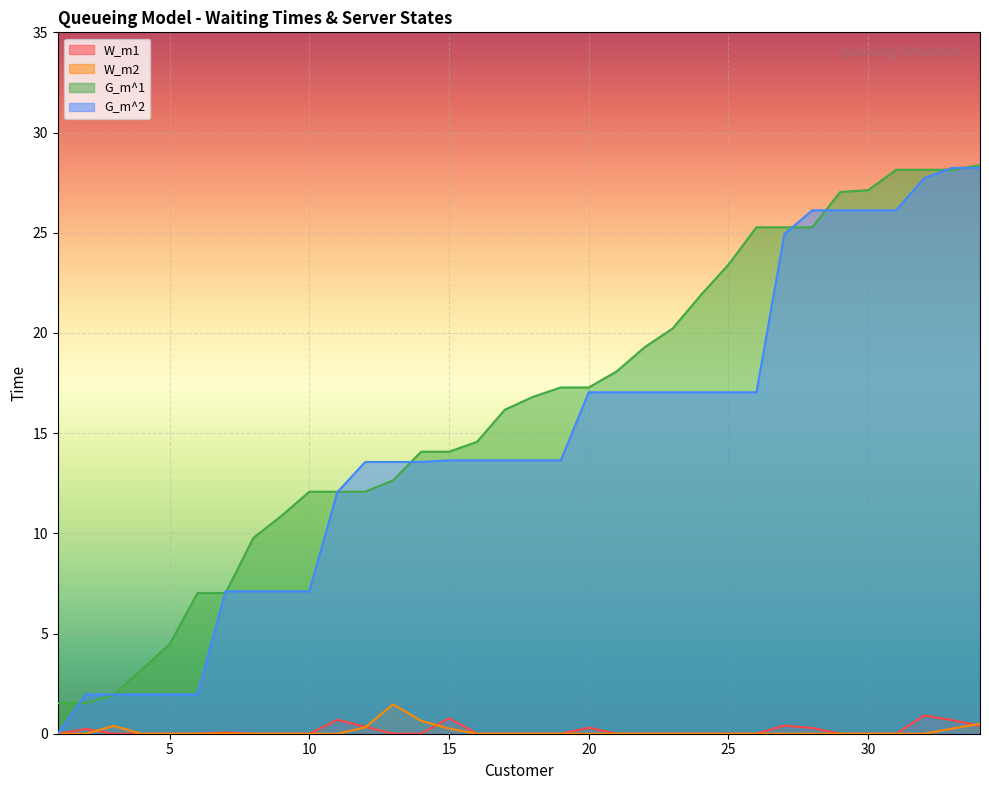

What is the difference between the W_m2 values at 3 and 2?

0.4